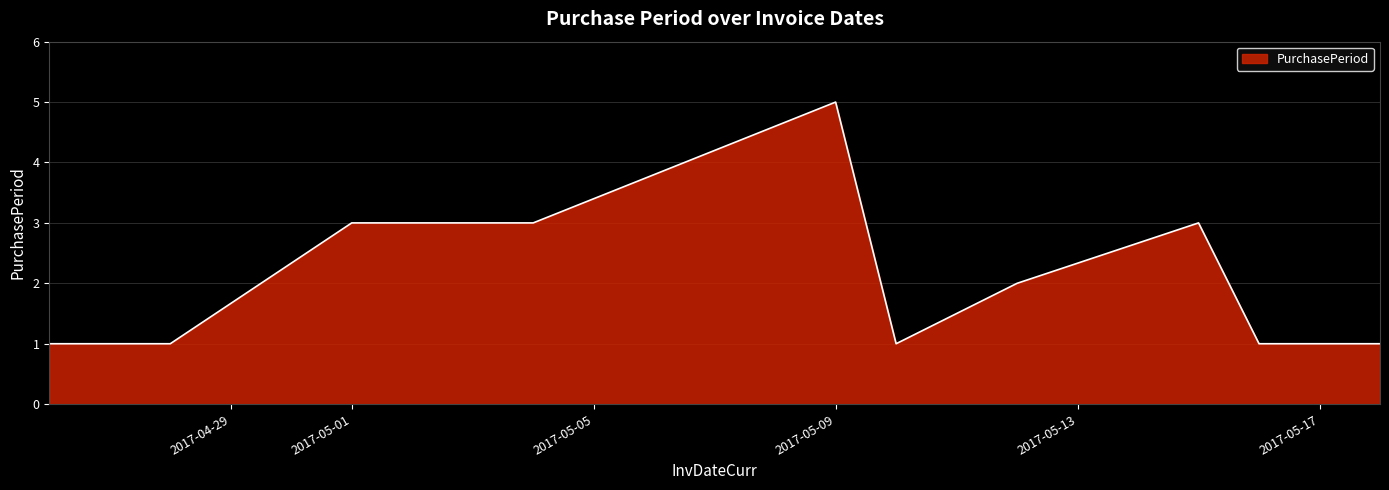

What is the difference between the maximum and minimum values?

4